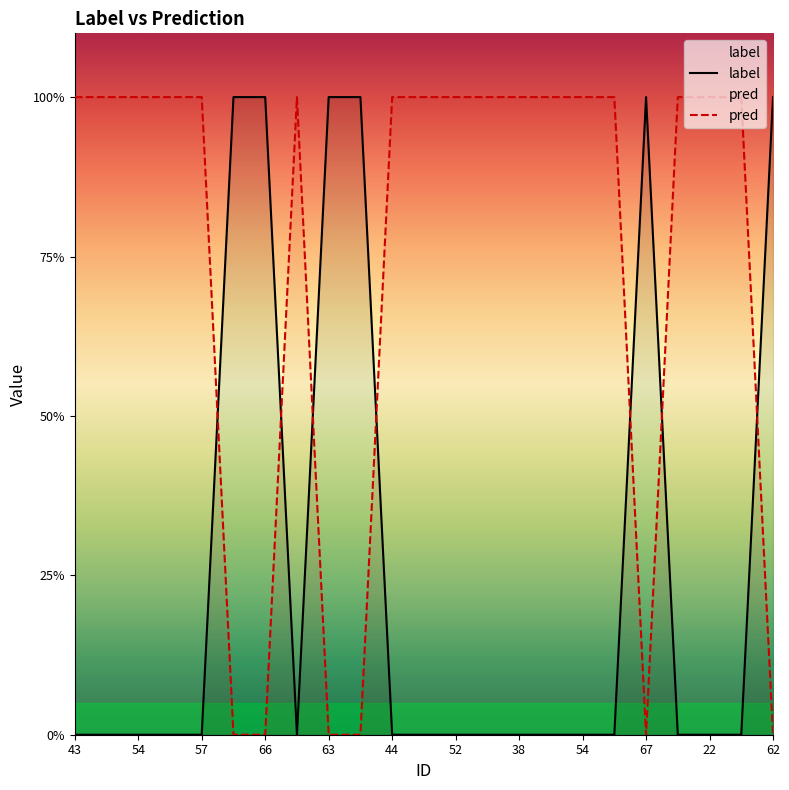

What is the total value across all series at 43?

1